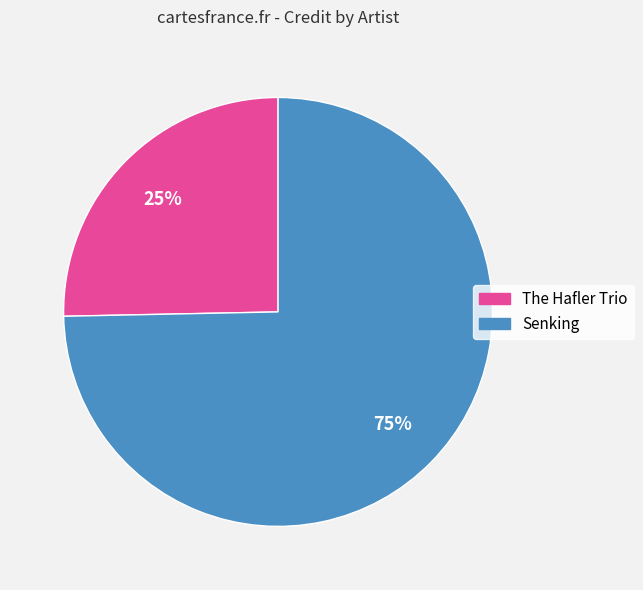

Is there any slice that represents more than half of the pie?

Yes